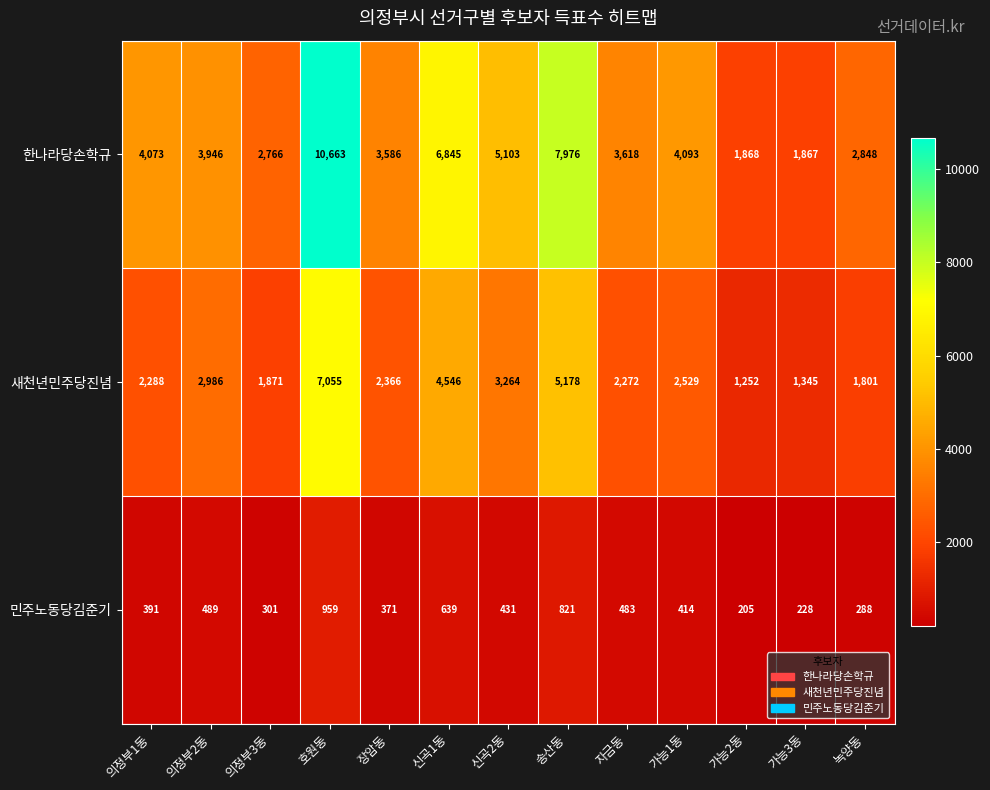

What is the average value of the 한나라당손학규 series?

4558